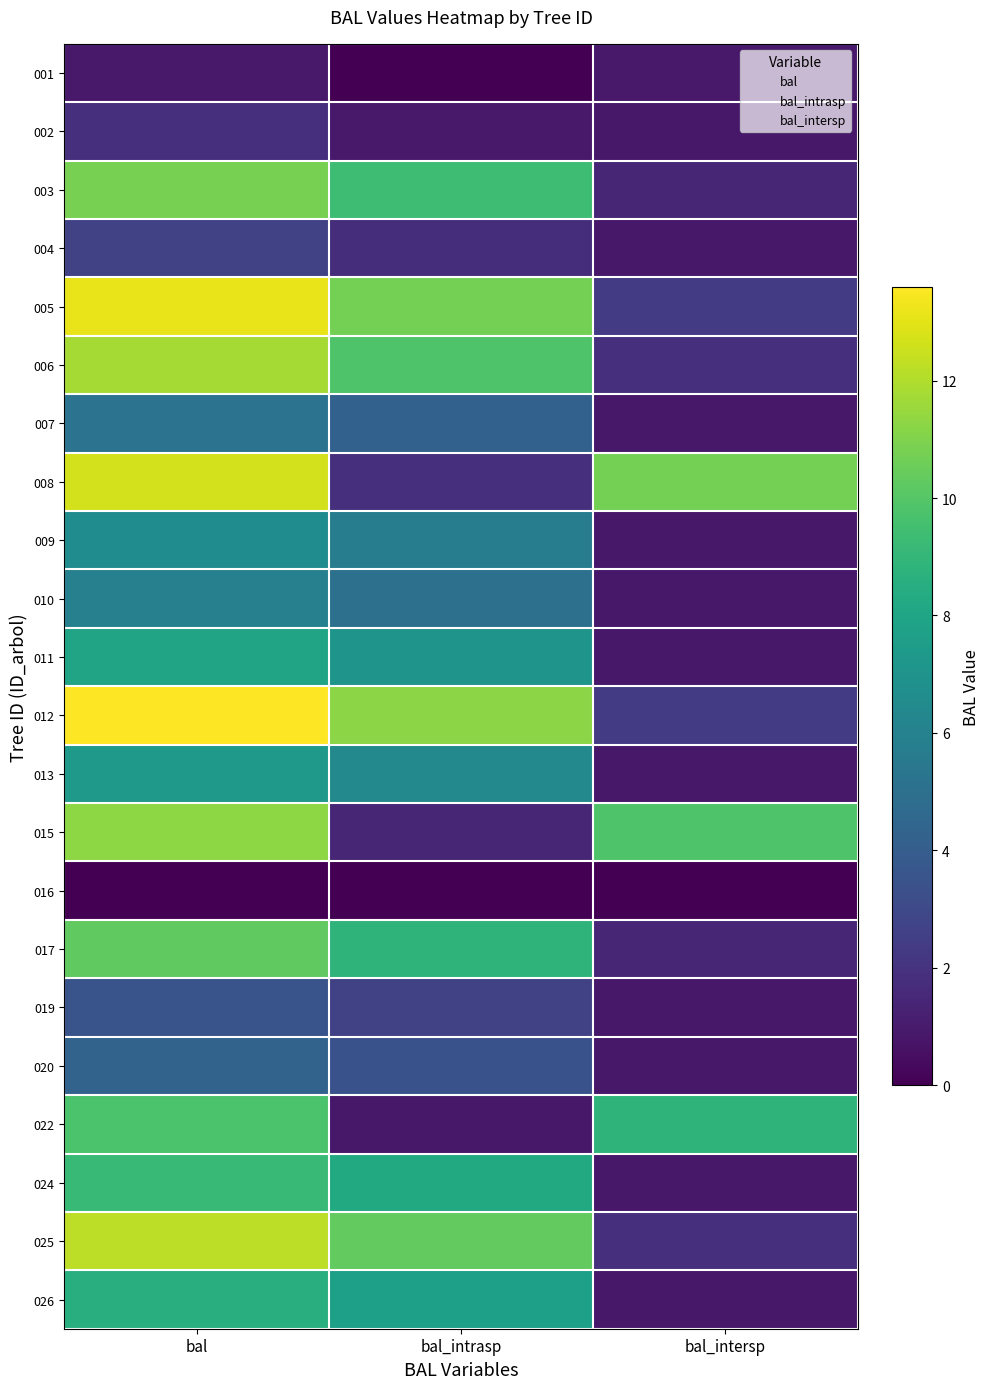

What is the total value across all series at bal?

169.5